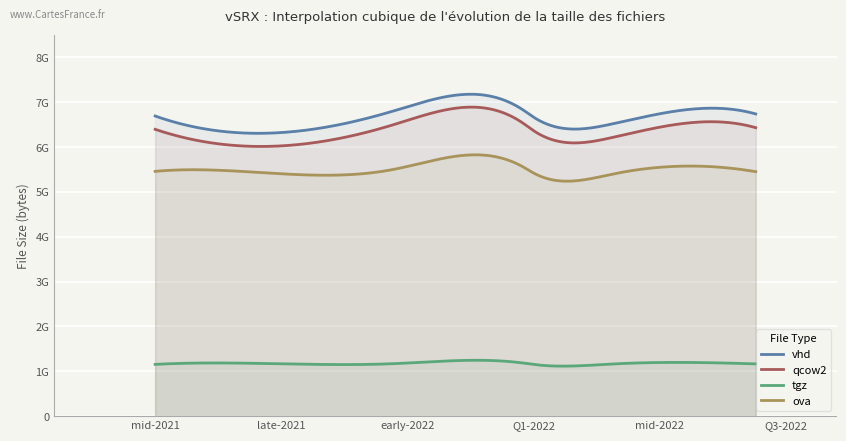

True or false: tgz has a value of 1759939903 at 22.1R2.

False